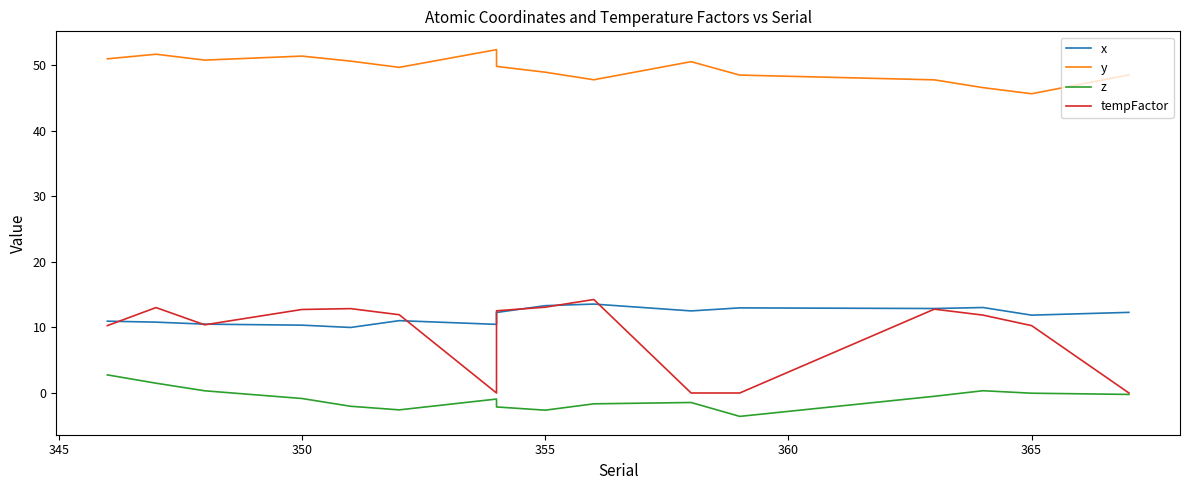

What is the value of the x point at the 7th from the left?

10.5